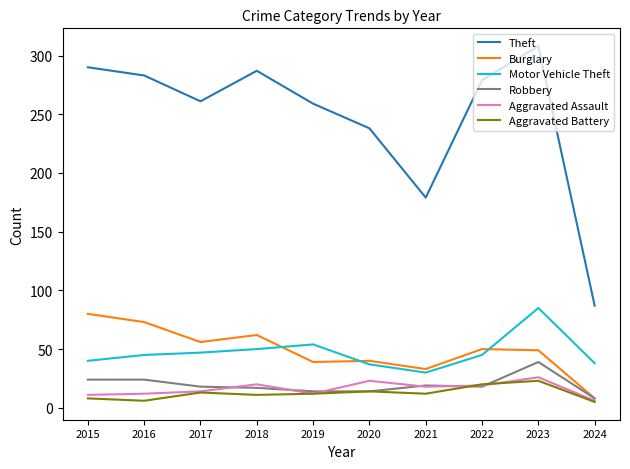

True or false: Motor Vehicle Theft has a value of 16 at 2021.

False